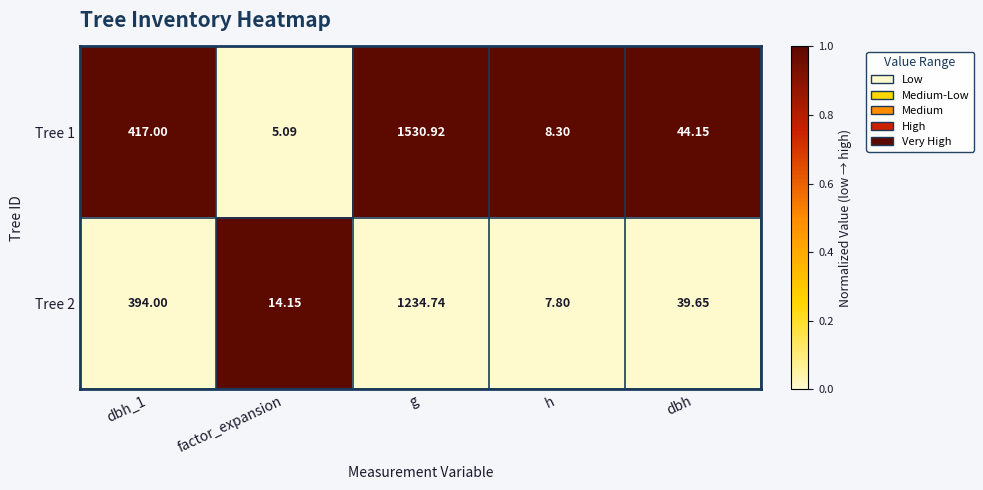

Is the value of Tree 1 at dbh_1 greater than the value of Tree 2 at h?

Yes